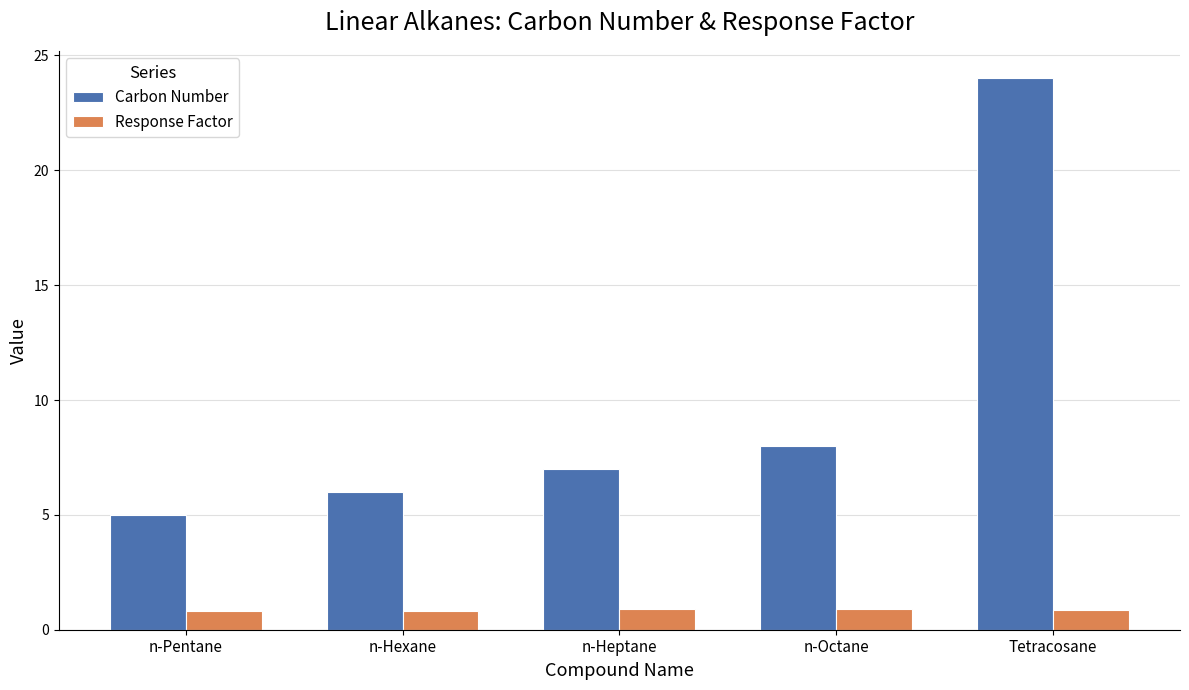

Which series has the widest spread of values?

Carbon Number